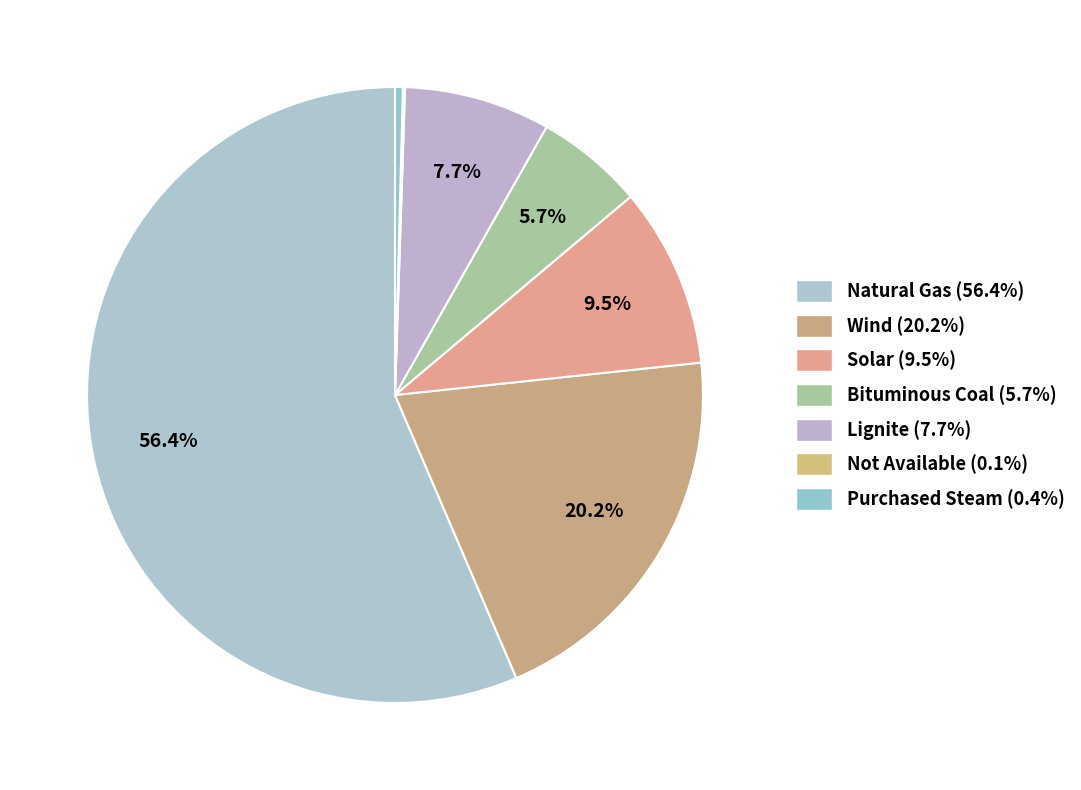

To the nearest percent, what is the combined percentage of Wind and Natural Gas?

77%